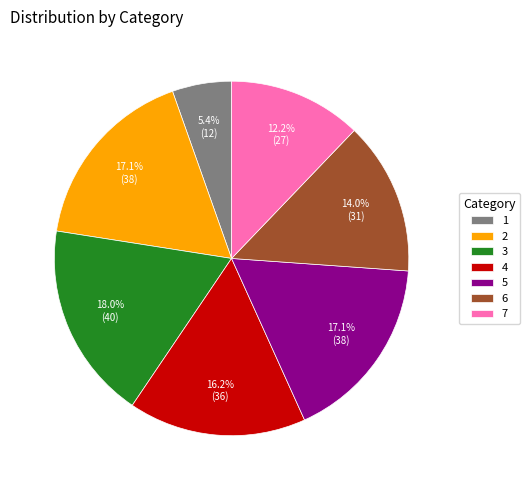

What is the largest slice in the pie chart?

3